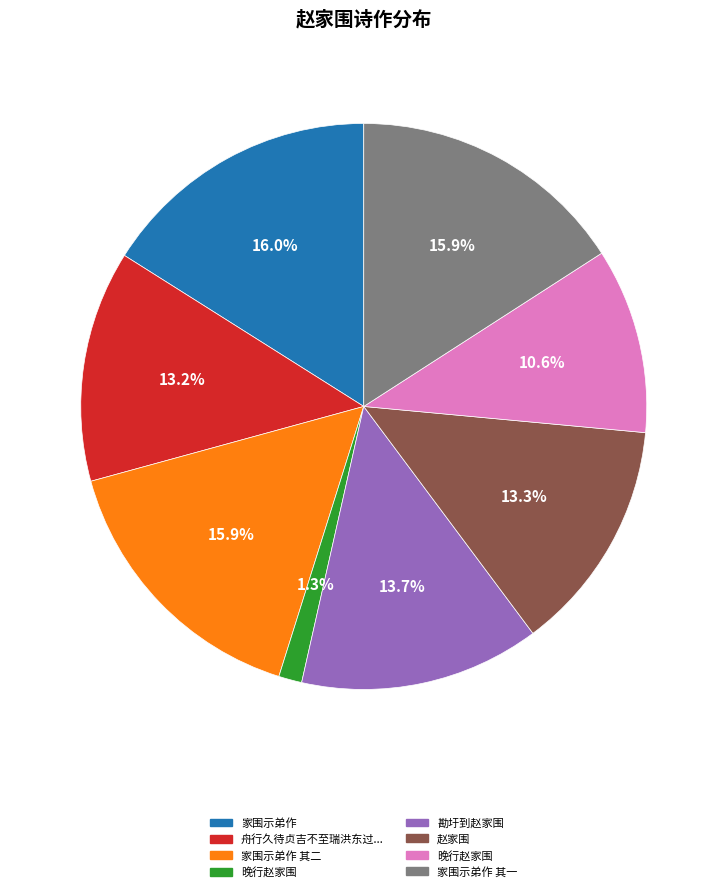

Does any single category account for the majority?

No